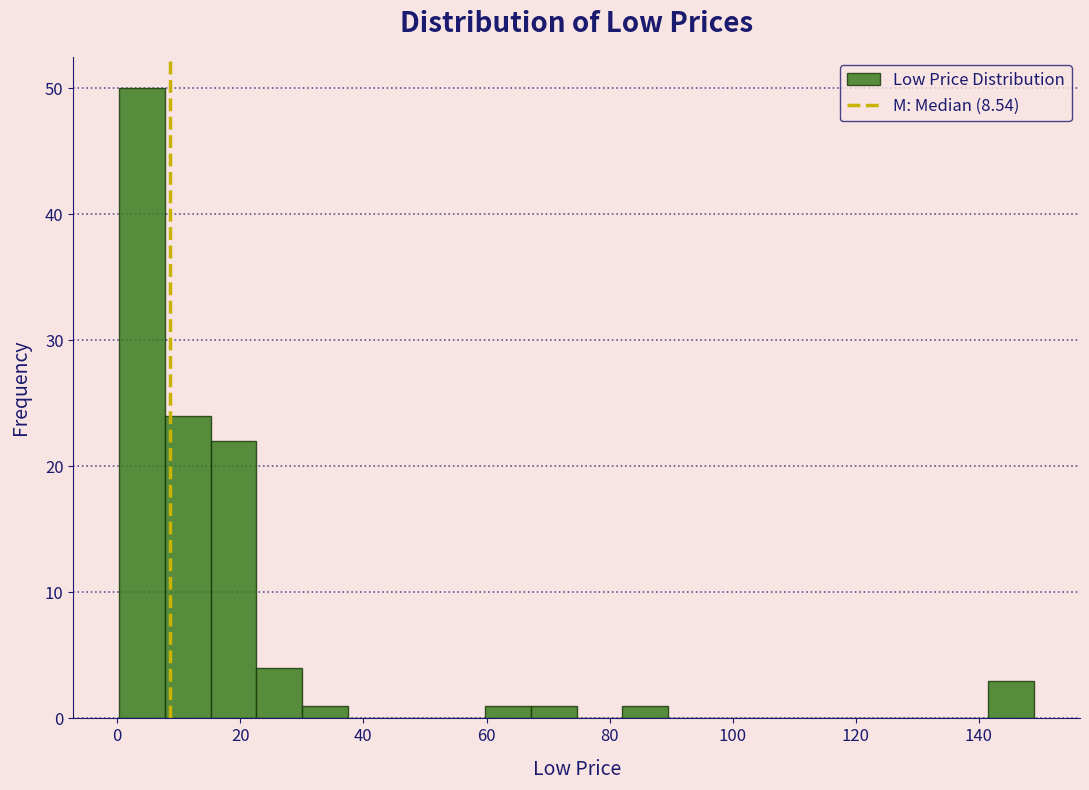

Around what value on the x-axis is the tallest bar? Give the approximate position of its centre, as read against the axis.

4